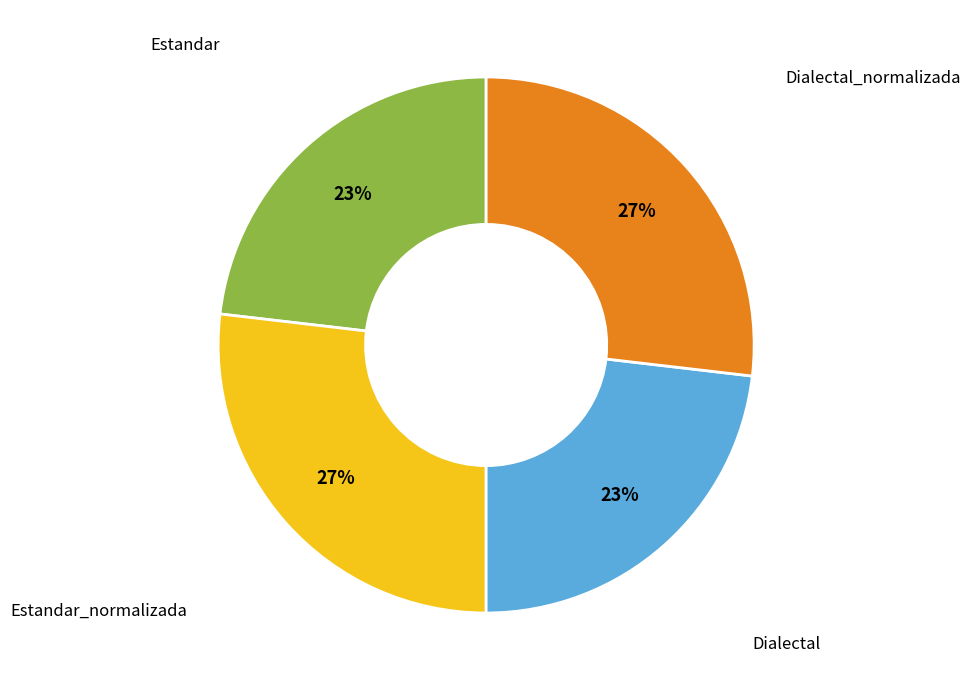

To the nearest percent, what is the average slice percentage?

25%